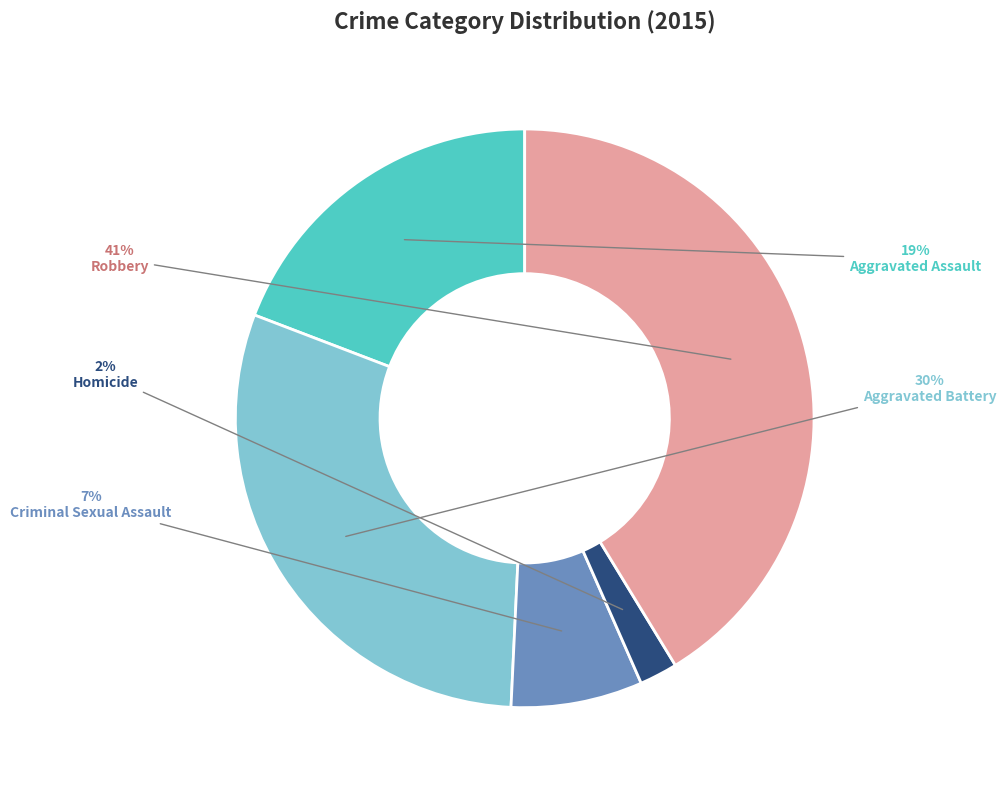

To the nearest percent, what is the combined percentage of Aggravated Battery and Homicide?

32%